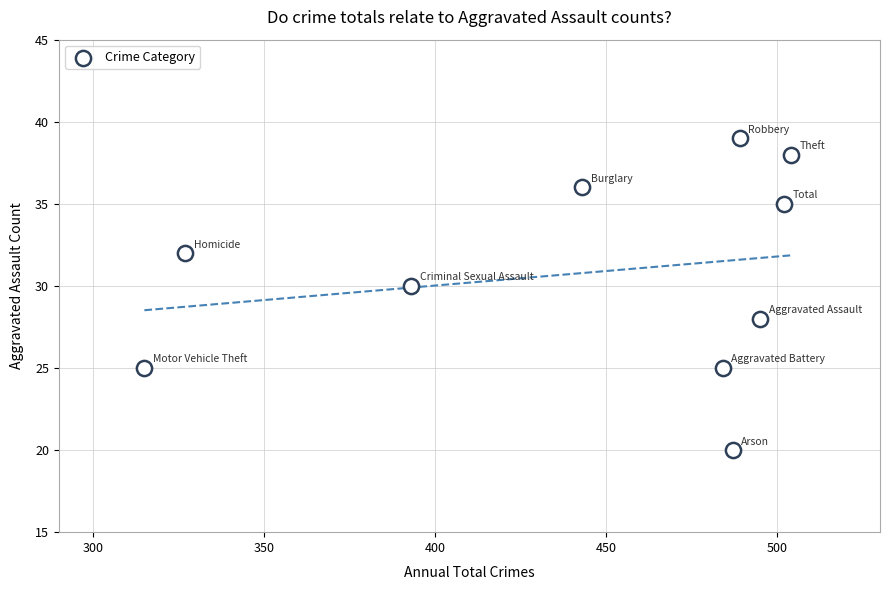

What is the range of X values (max minus min)?

189